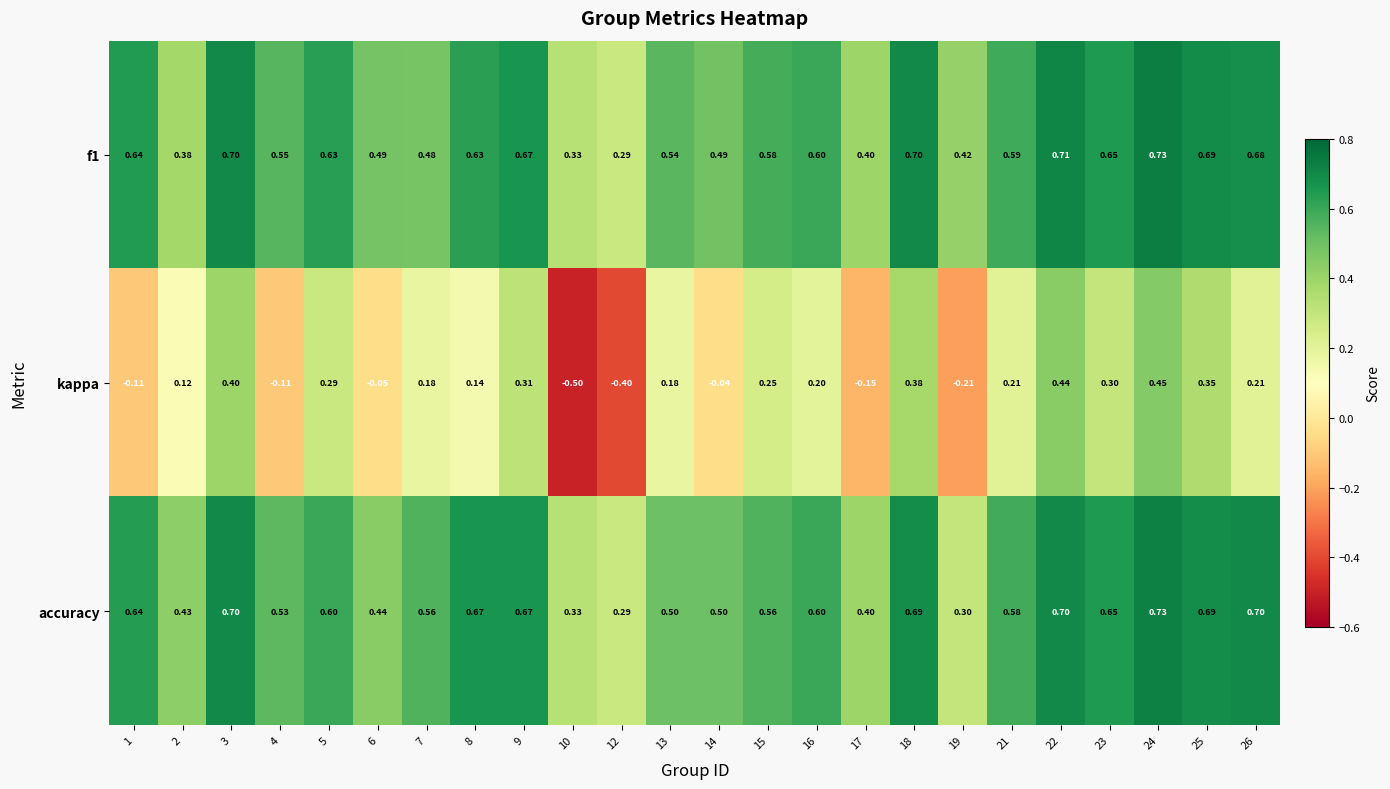

At which category does the chart reach its minimum across all series?

10